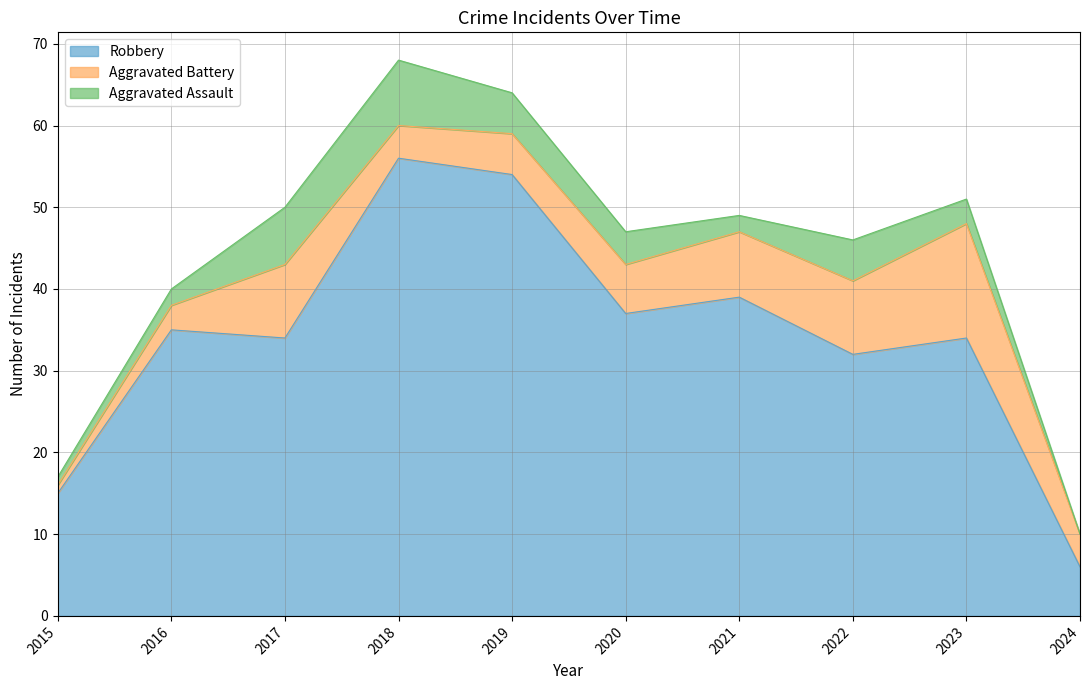

Count the number of categories in the chart.

10